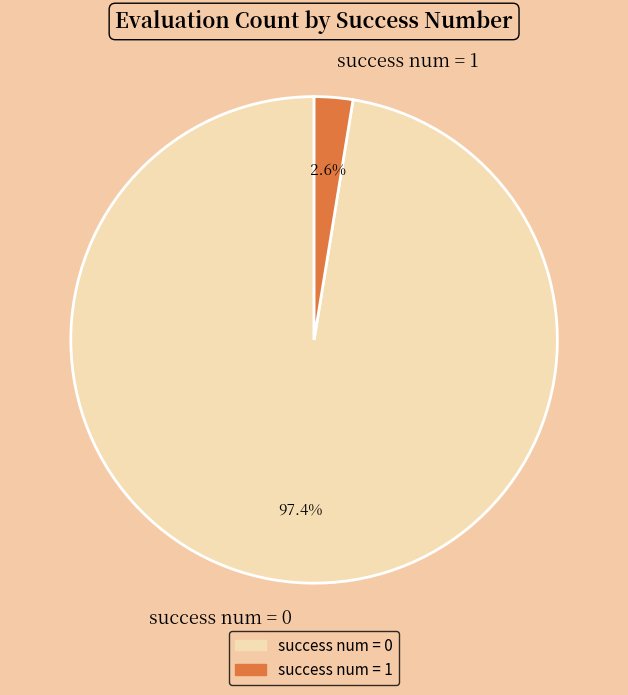

Does success num = 1 account for over 50% of the chart?

No